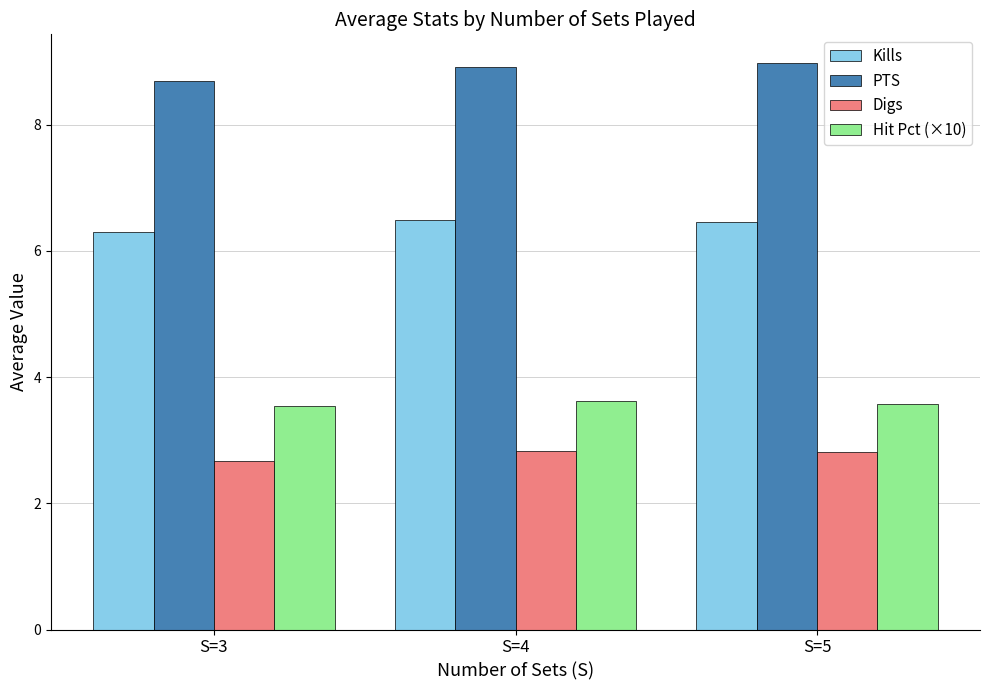

Where is Digs nearest to the value 2?

S=3